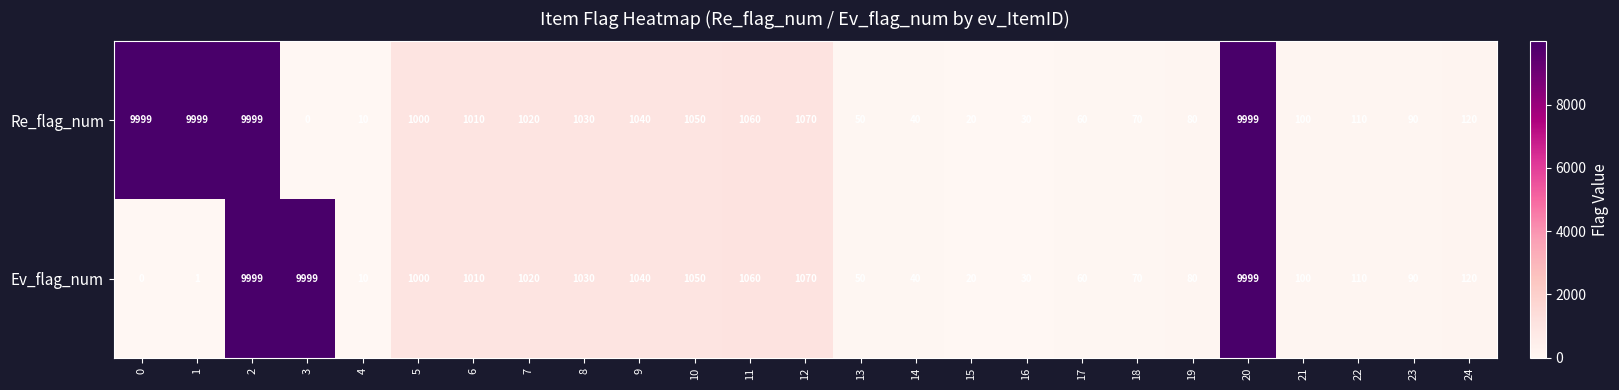

At which label is Ev_flag_num closest to 4999?

12